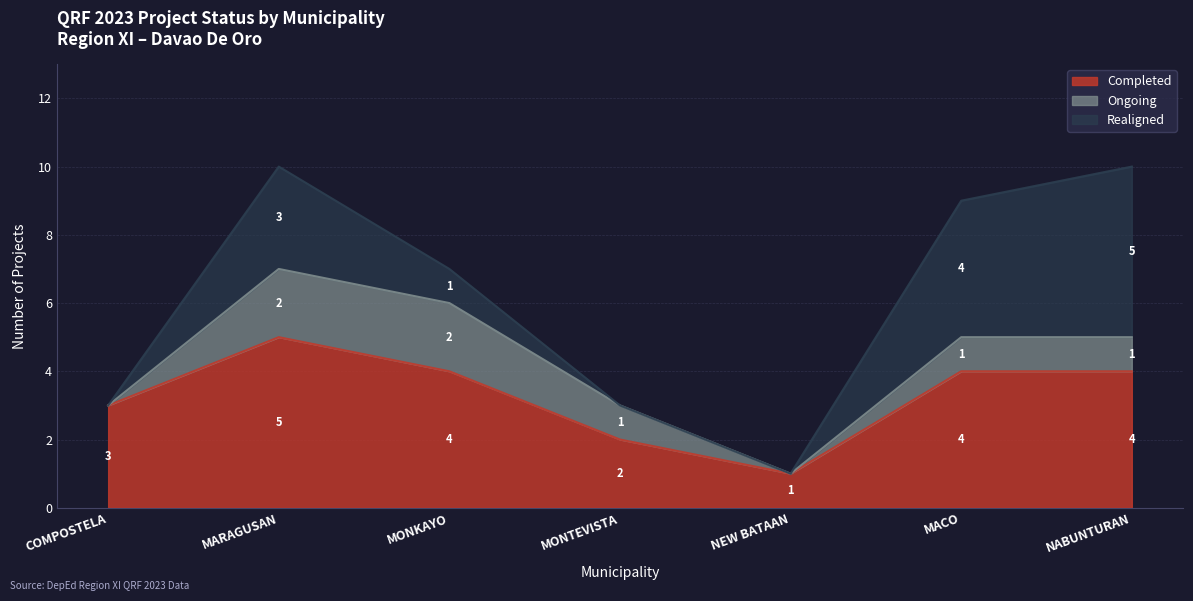

Where does the Ongoing series first go above 1?

MARAGUSAN